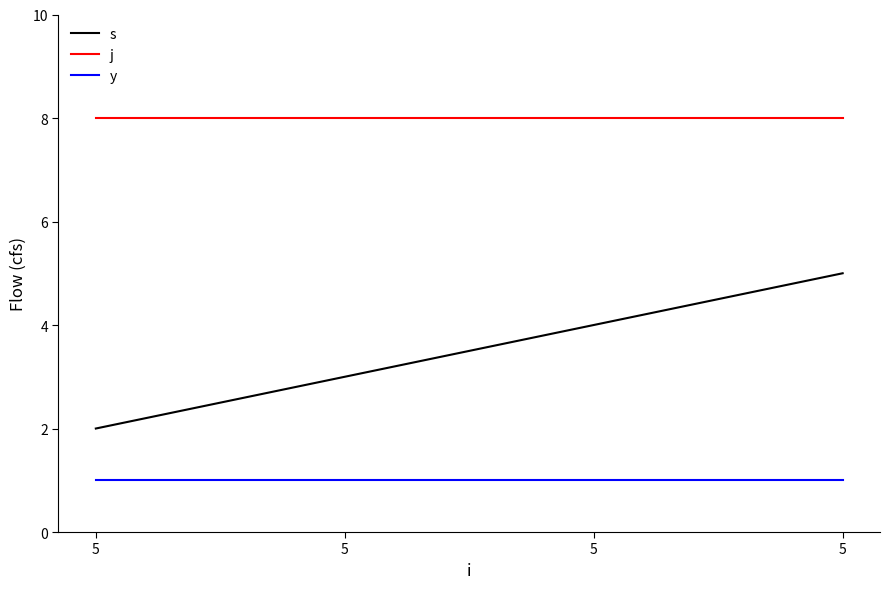

What are all the series names shown in the legend?

s, j, y